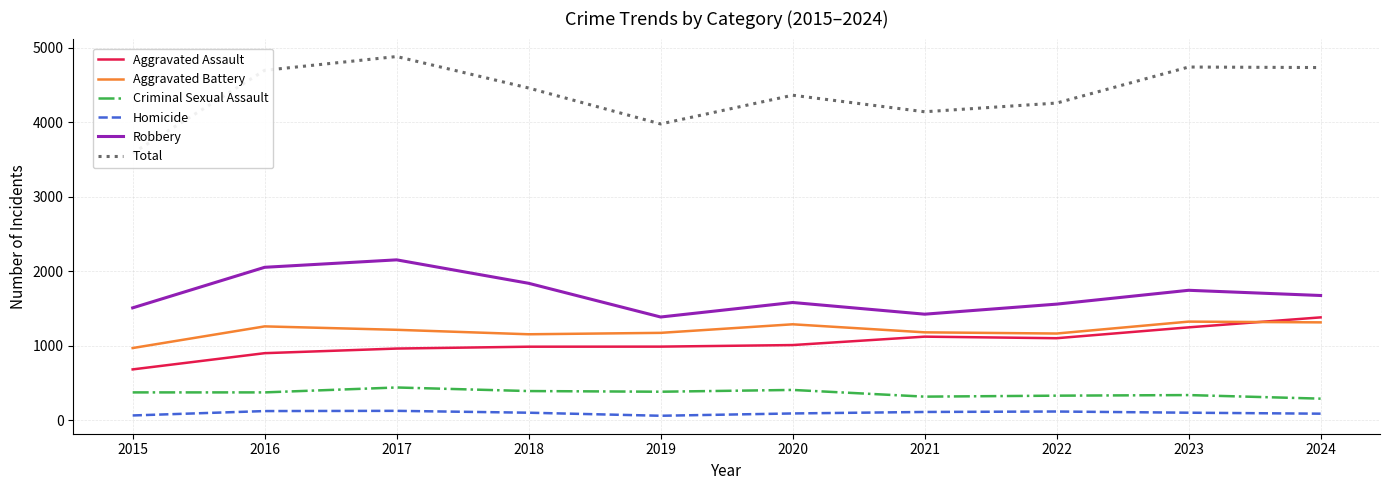

Reading right to left, what are all the values shown in this chart?

Aggravated Assault: 1379	1245	1099	1120	1007	986	985	960	898	680
Aggravated Battery: 1312	1322	1162	1178	1286	1171	1152	1212	1258	967
Criminal Sexual Assault: 287	335	327	314	404	380	389	437	371	371
Homicide: 85	98	114	108	88	57	98	123	120	61
Robbery: 1673	1743	1557	1422	1579	1384	1837	2152	2052	1507
Total: 4736	4743	4259	4142	4364	3978	4461	4884	4699	3586